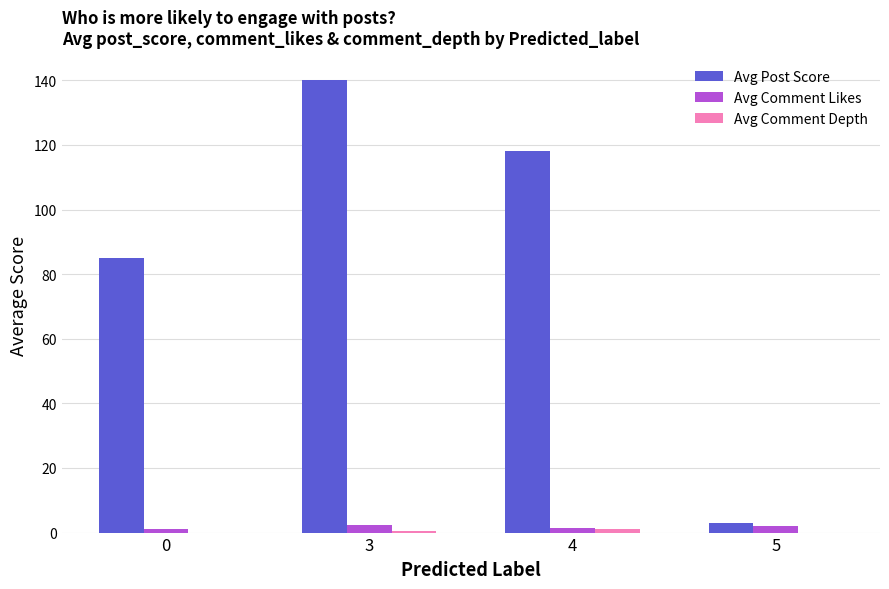

What value does the Avg Post Score series have at 4?

118.0